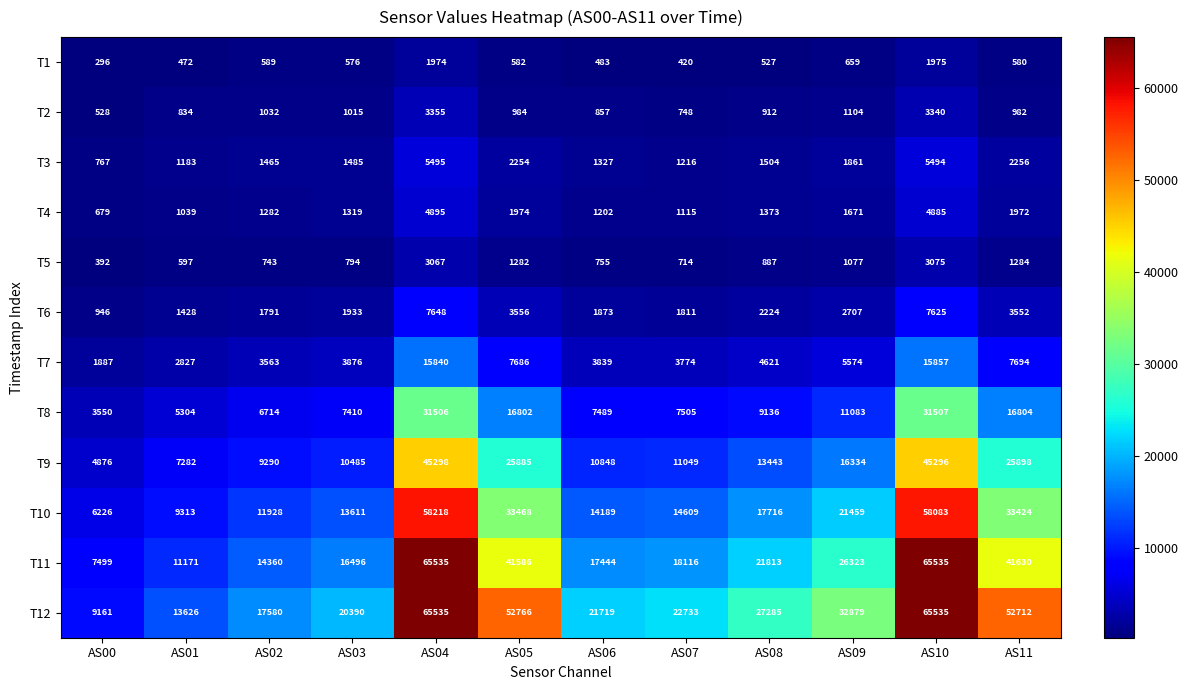

How many data points in T6 are less than 2224?

6